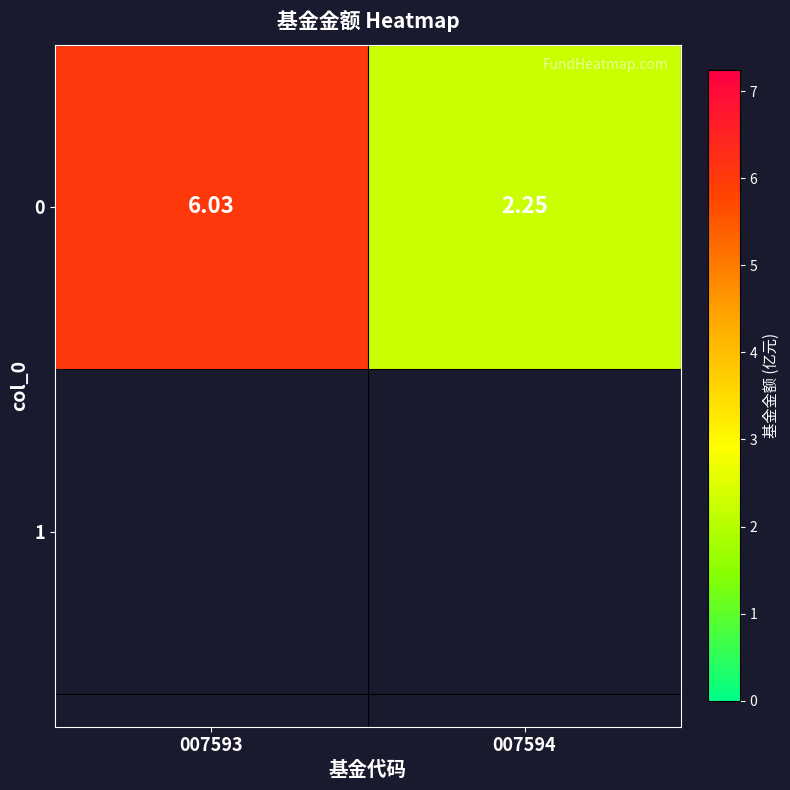

What is the minimum value shown in the chart?

2.2